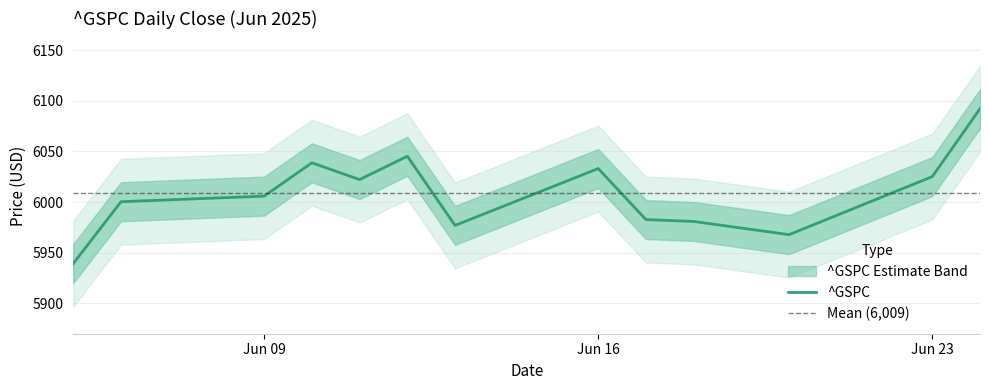

Count the number of categories in the chart.

13